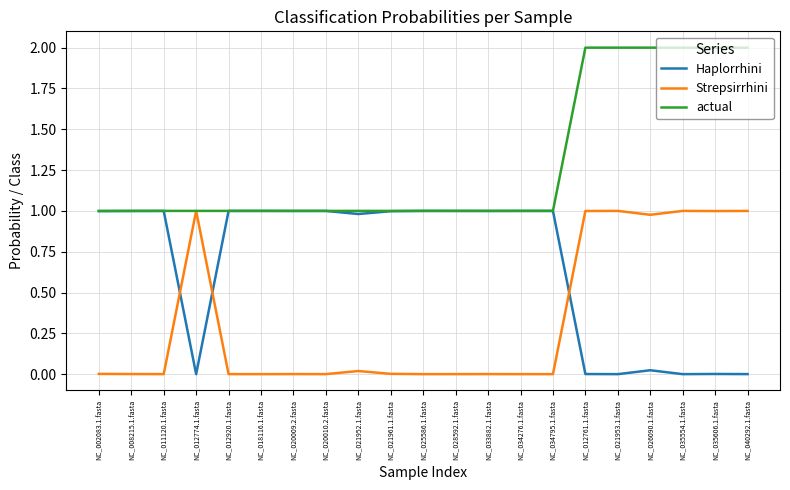

How many times do Strepsirrhini and Haplorrhini cross each other?

3